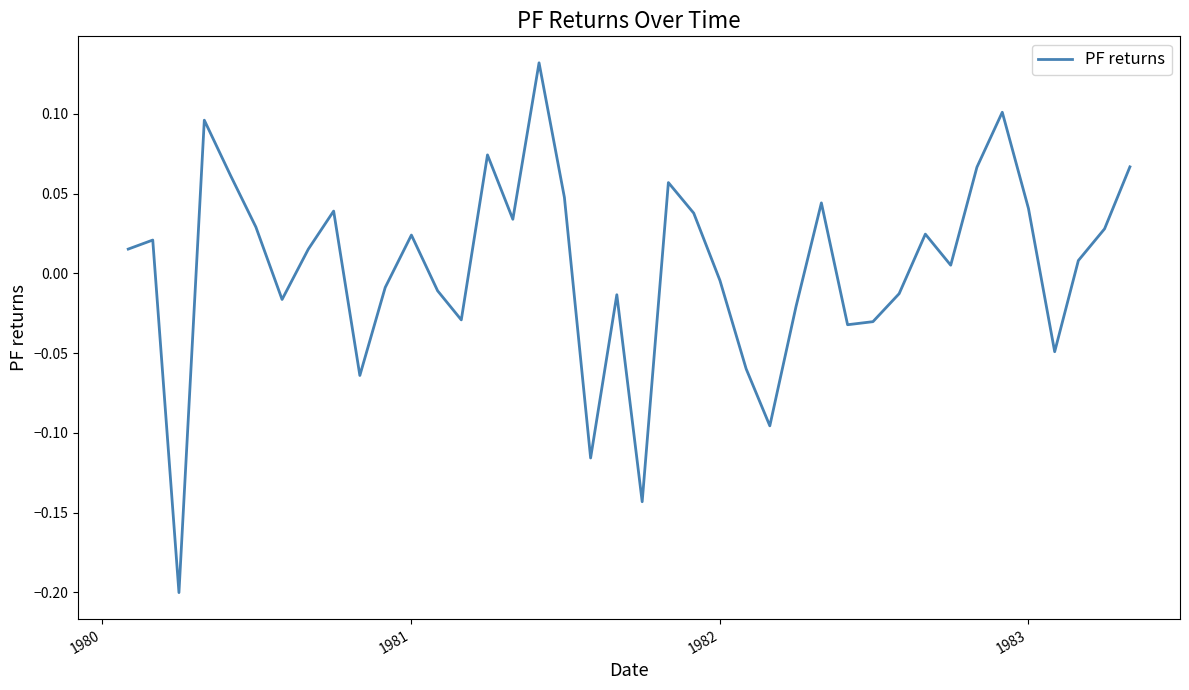

What is the difference between the maximum and minimum values?

0.3